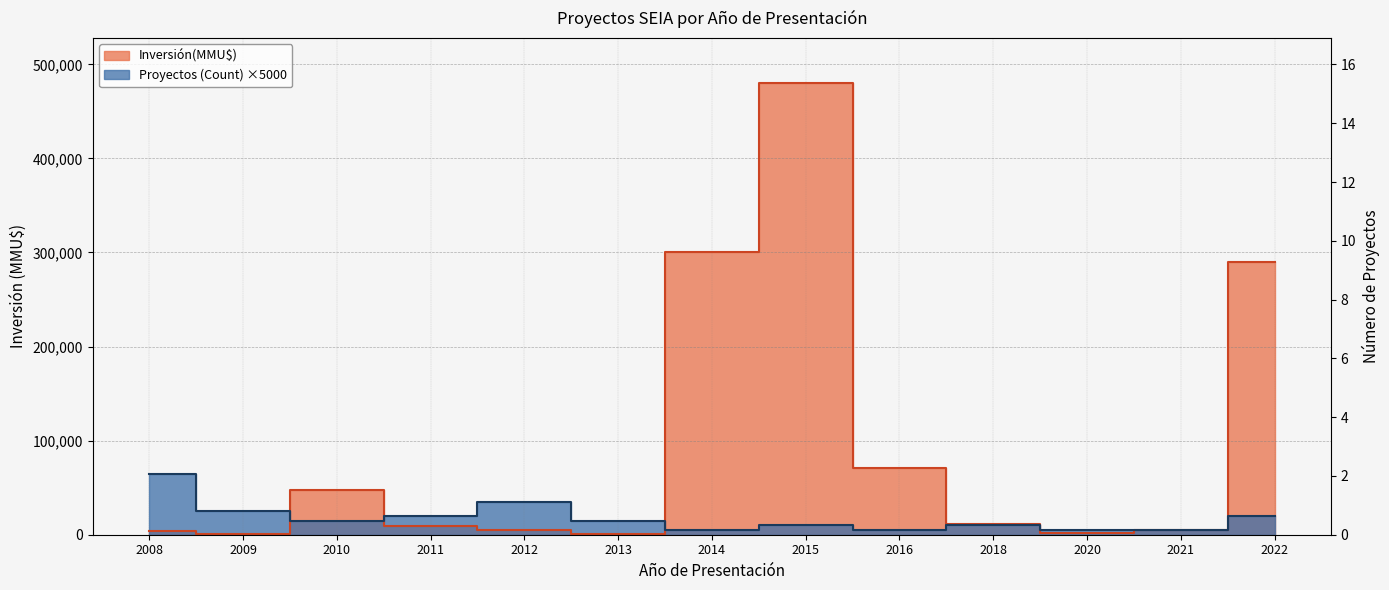

At which category does Proyectos (Count) reach its first local peak?

2012